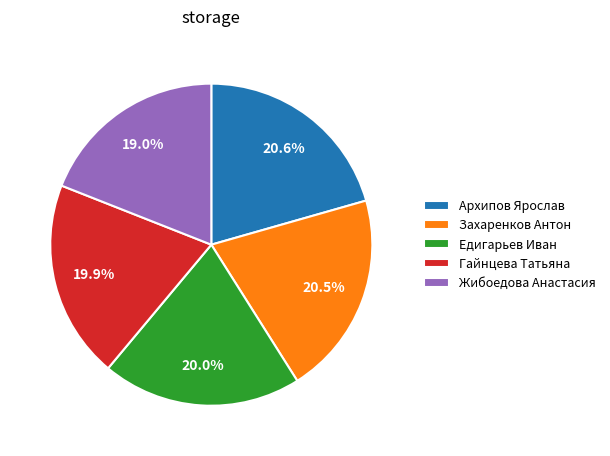

What portion of the pie excludes Захаренков Антон?

79.5%